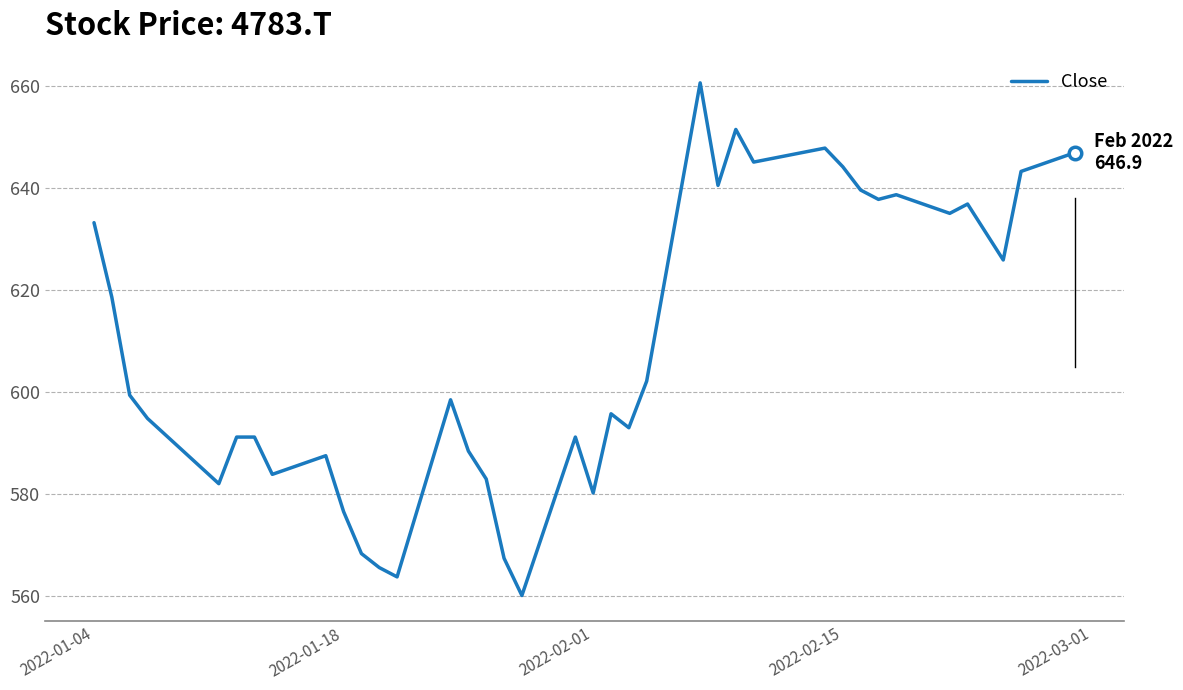

What is the maximum value shown in the chart?

660.6